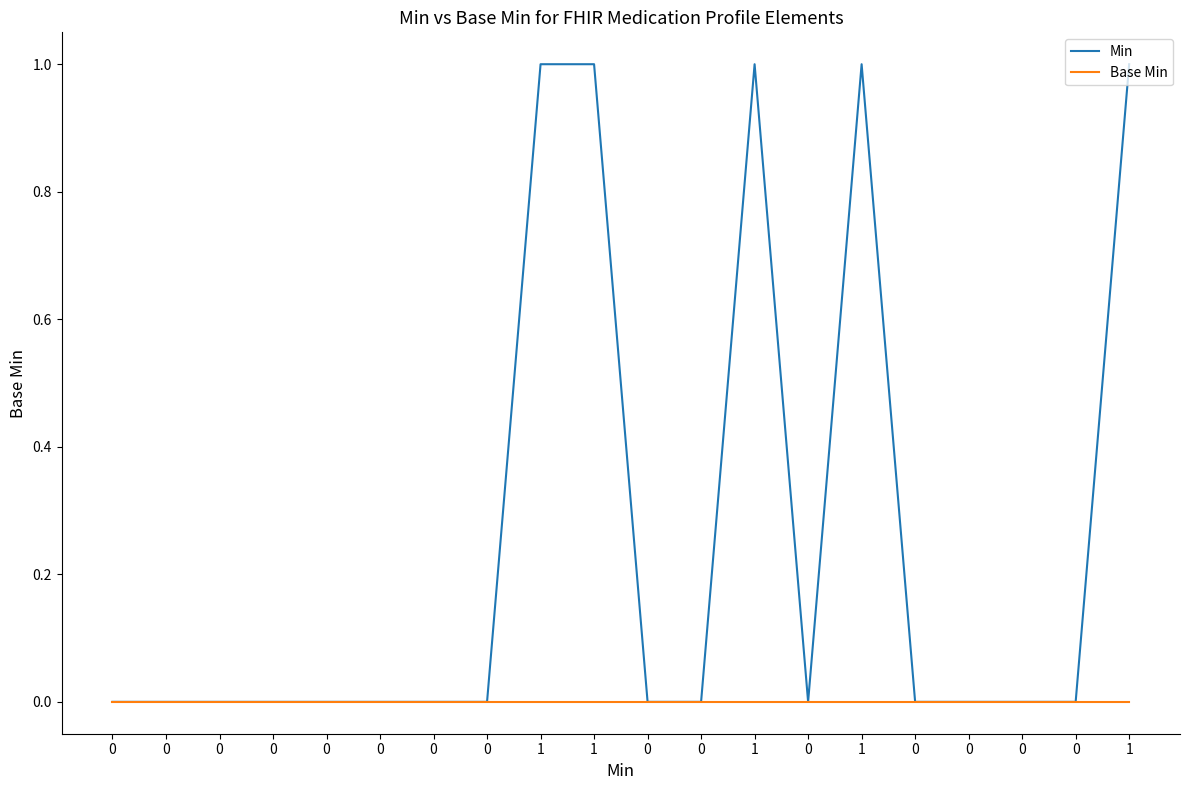

Does the chart have visible grid lines?

No